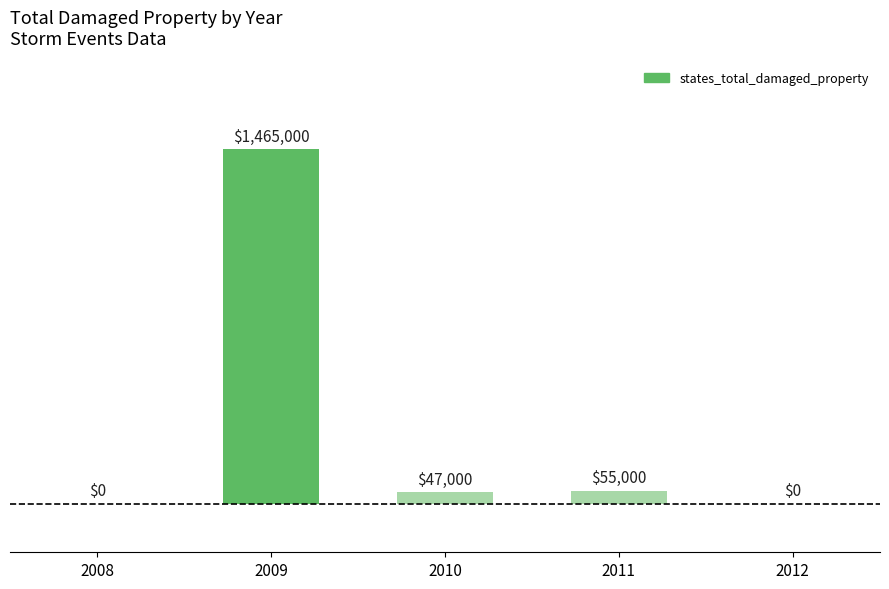

Reading left to right, extract all data points from this chart.

2008=0	2009=1465000	2010=47000	2011=55000	2012=0